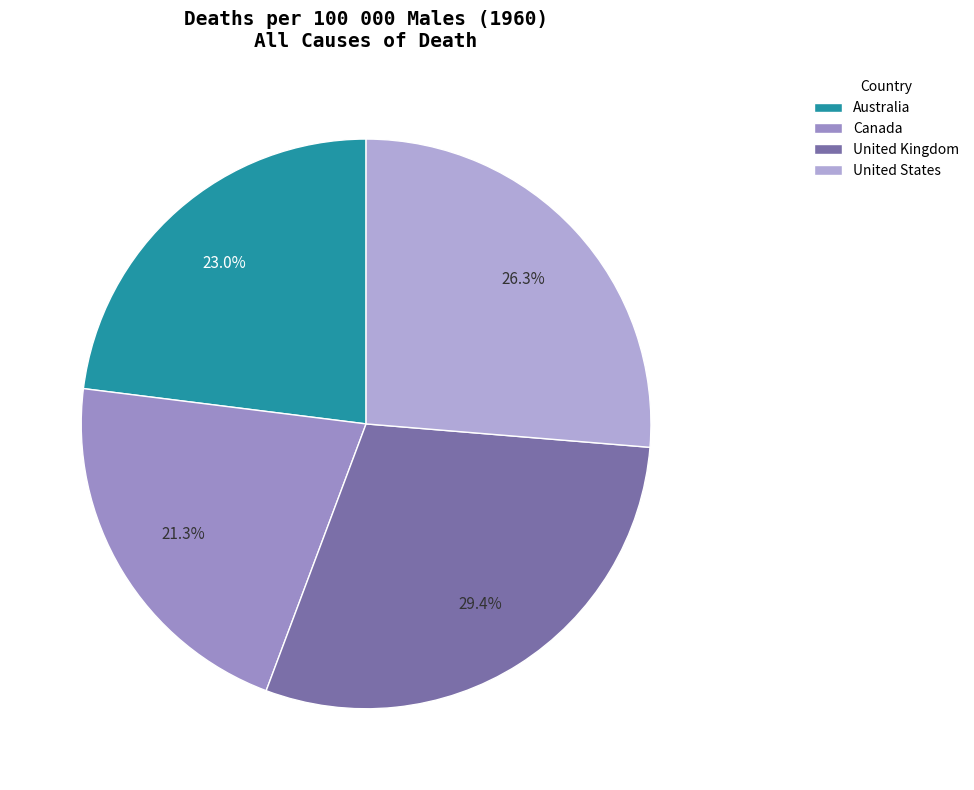

What portion of the pie excludes Canada?

78.7%